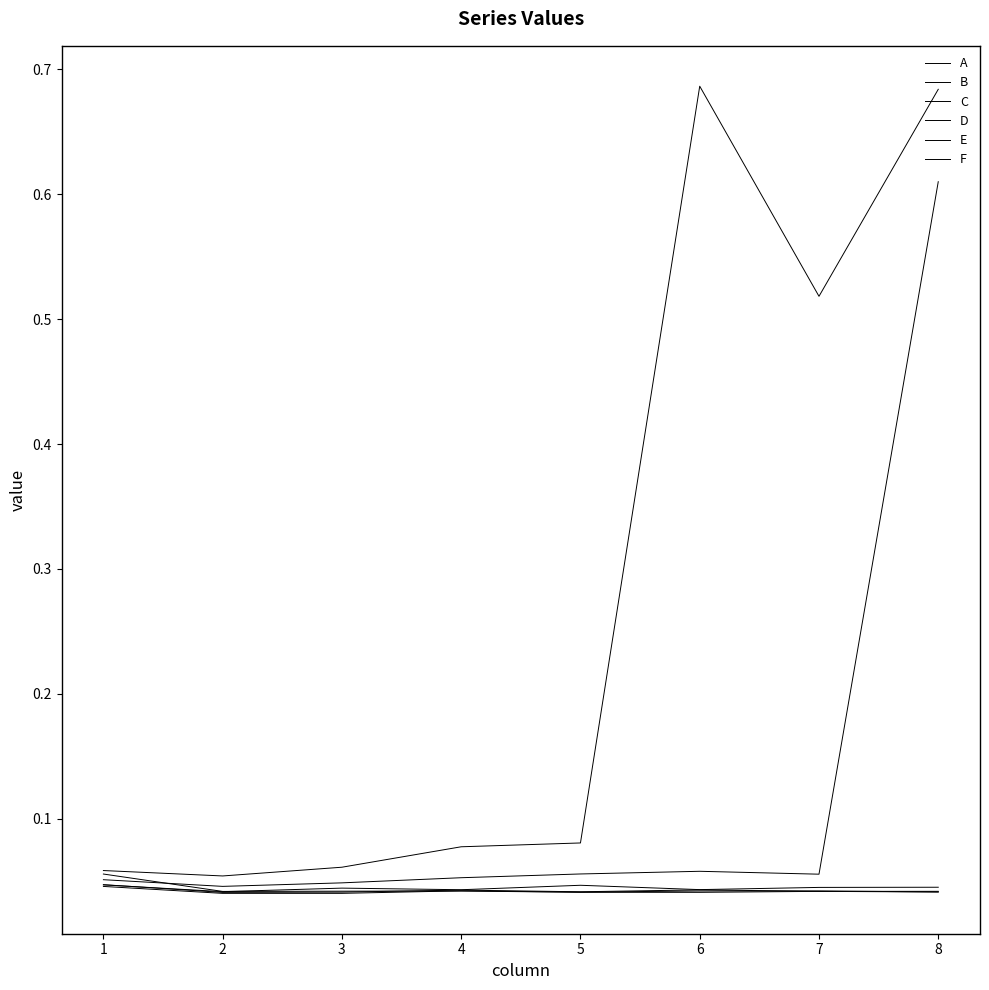

Does the chart have visible grid lines?

No